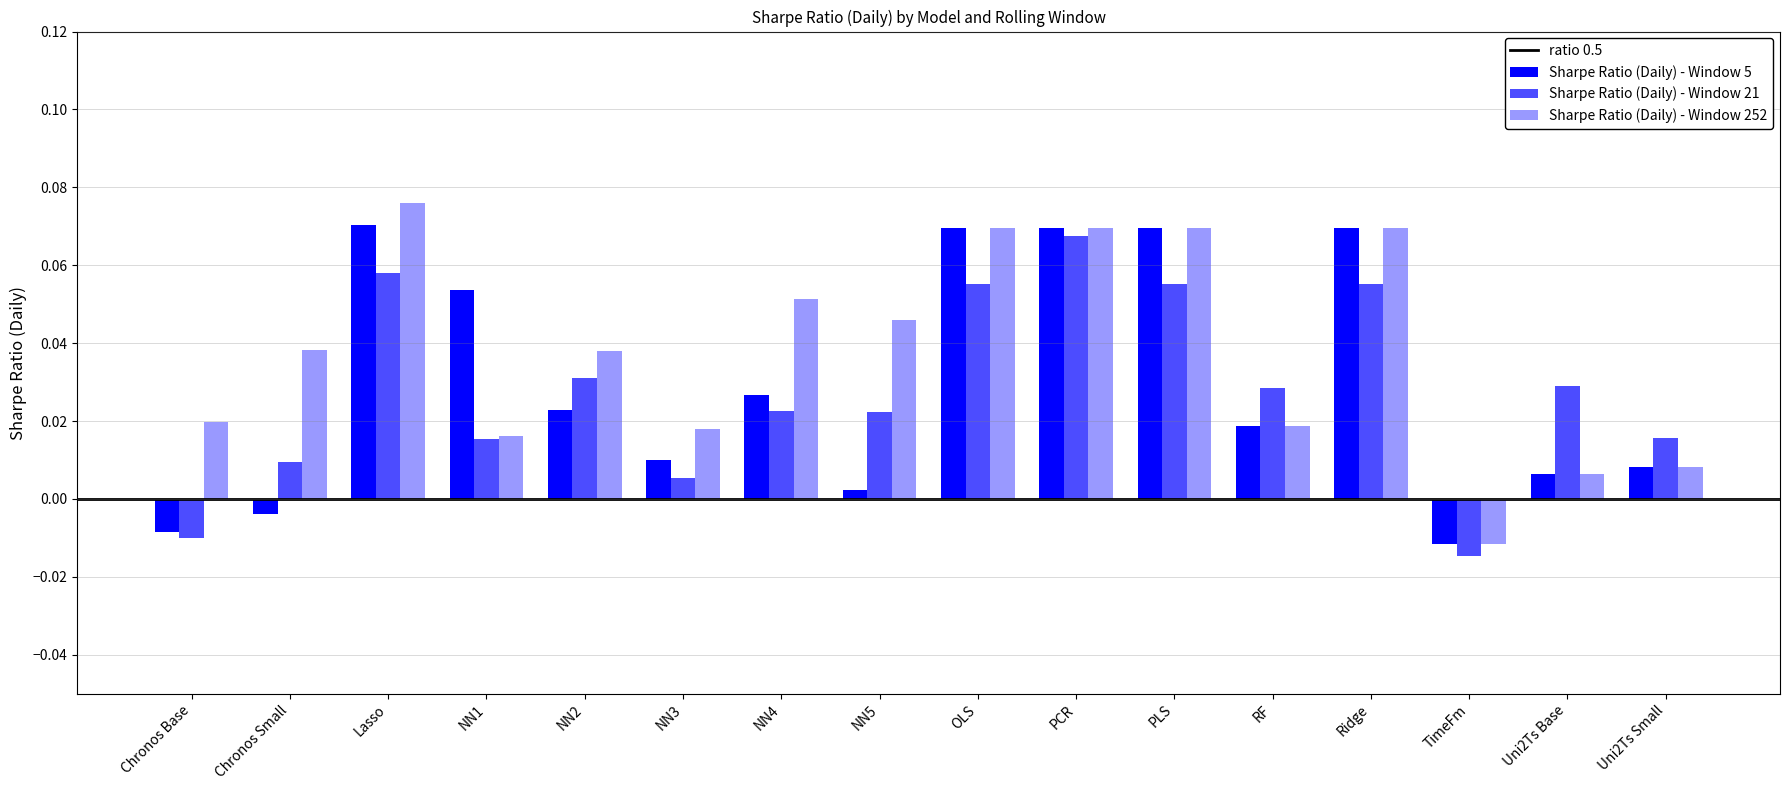

At which category is the sum across all series the highest?

PCR